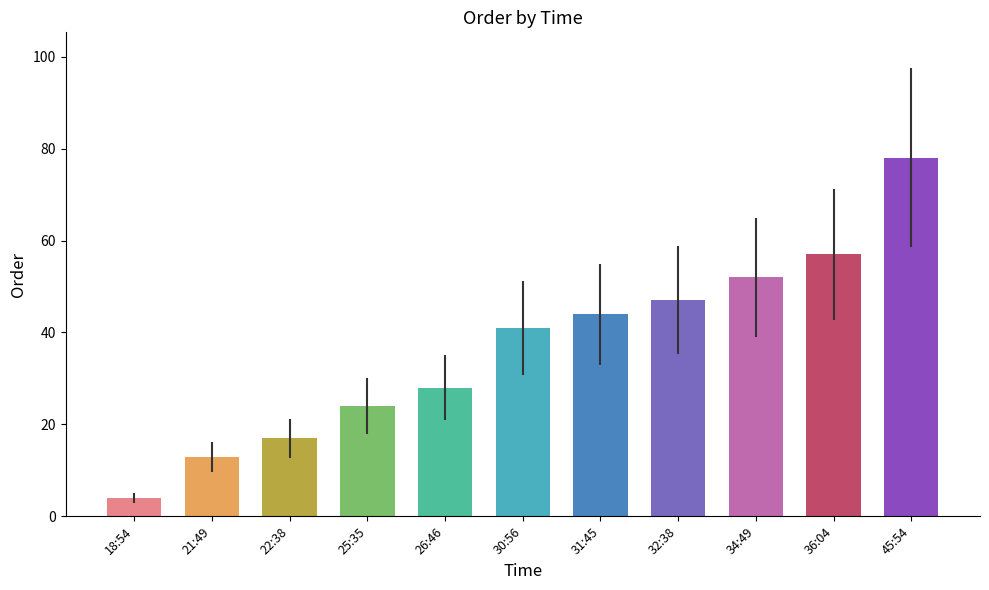

Rank the categories by value from highest to lowest.

45:54, 36:04, 34:49, 32:38, 31:45, 30:56, 26:46, 25:35, 22:38, 21:49, 18:54